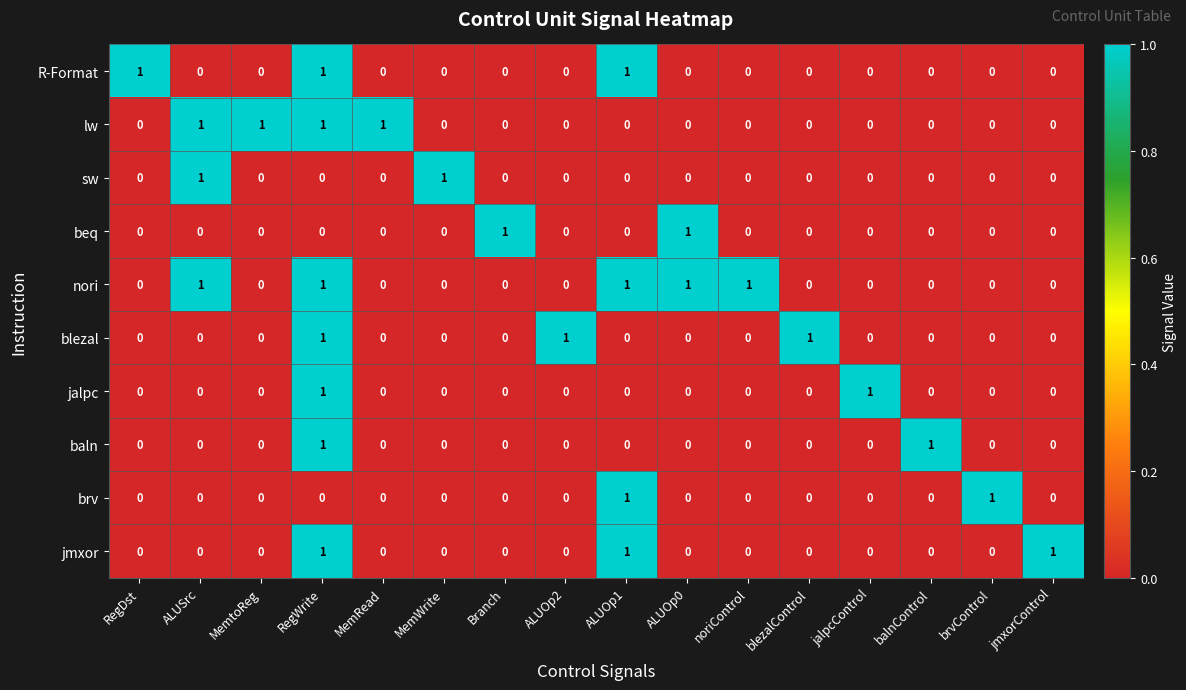

At how many categories does at least one series exceed 0?

16